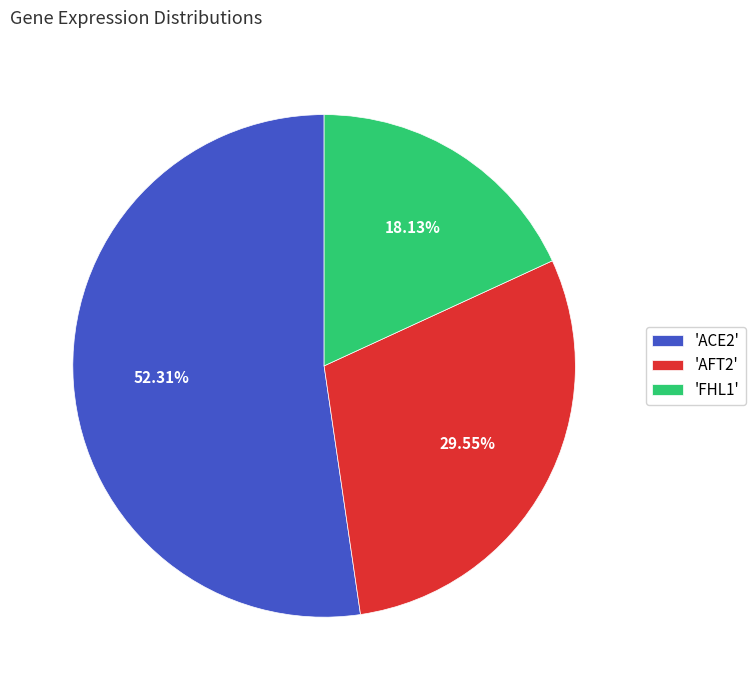

How many segments does this pie chart have?

3